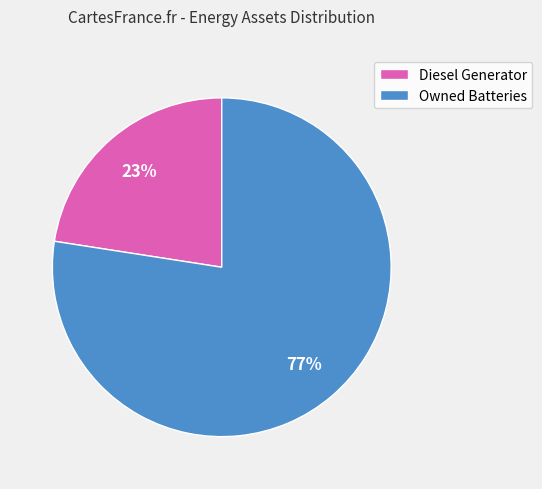

True or false: Diesel Generator accounts for 23% of the total.

True